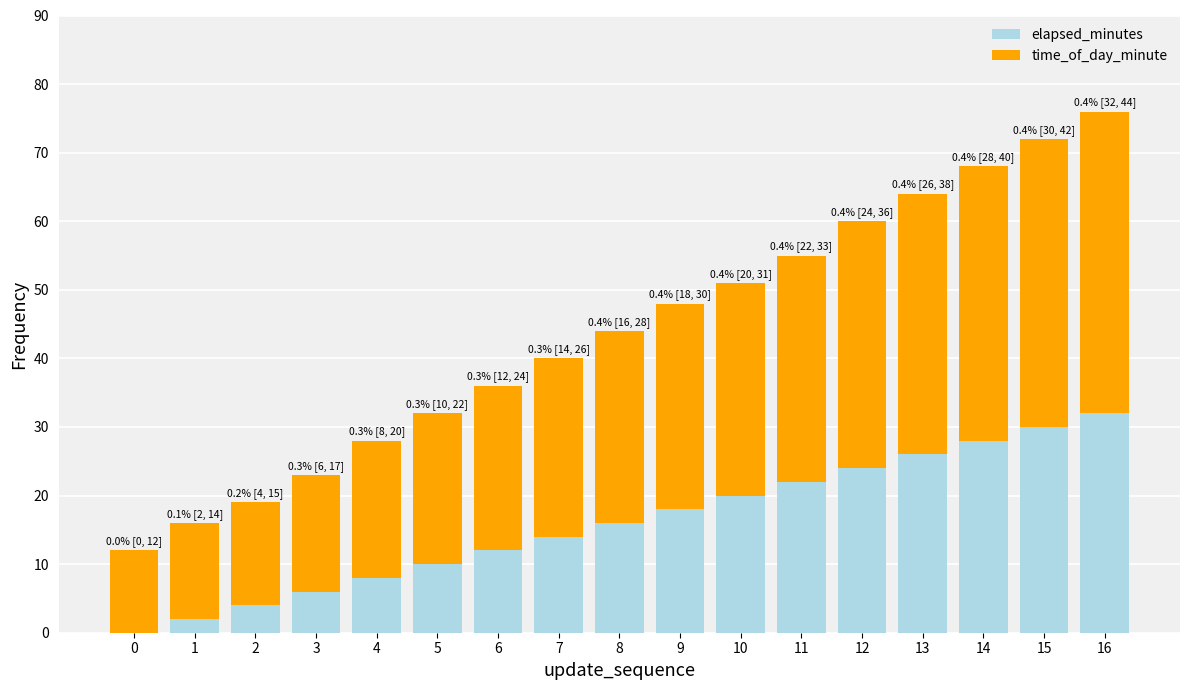

Is it true that elapsed_minutes equals 22 at 11?

True